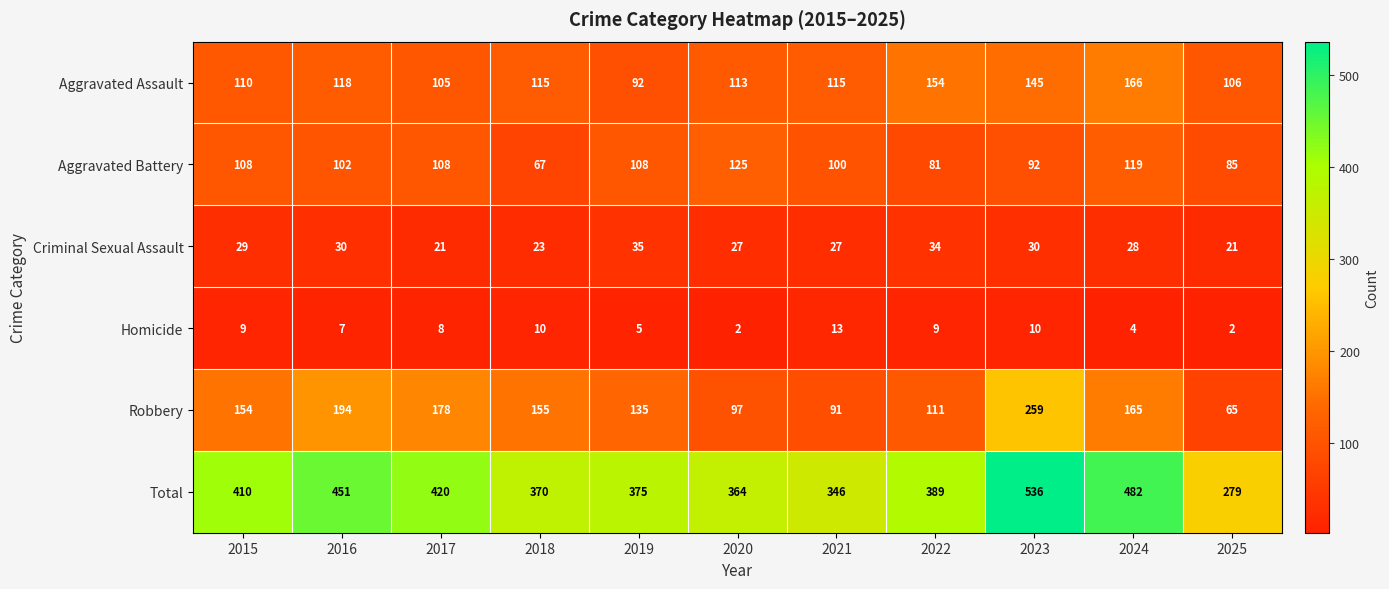

Is the value of Homicide at 2025 greater than the value of Total at 2019?

No